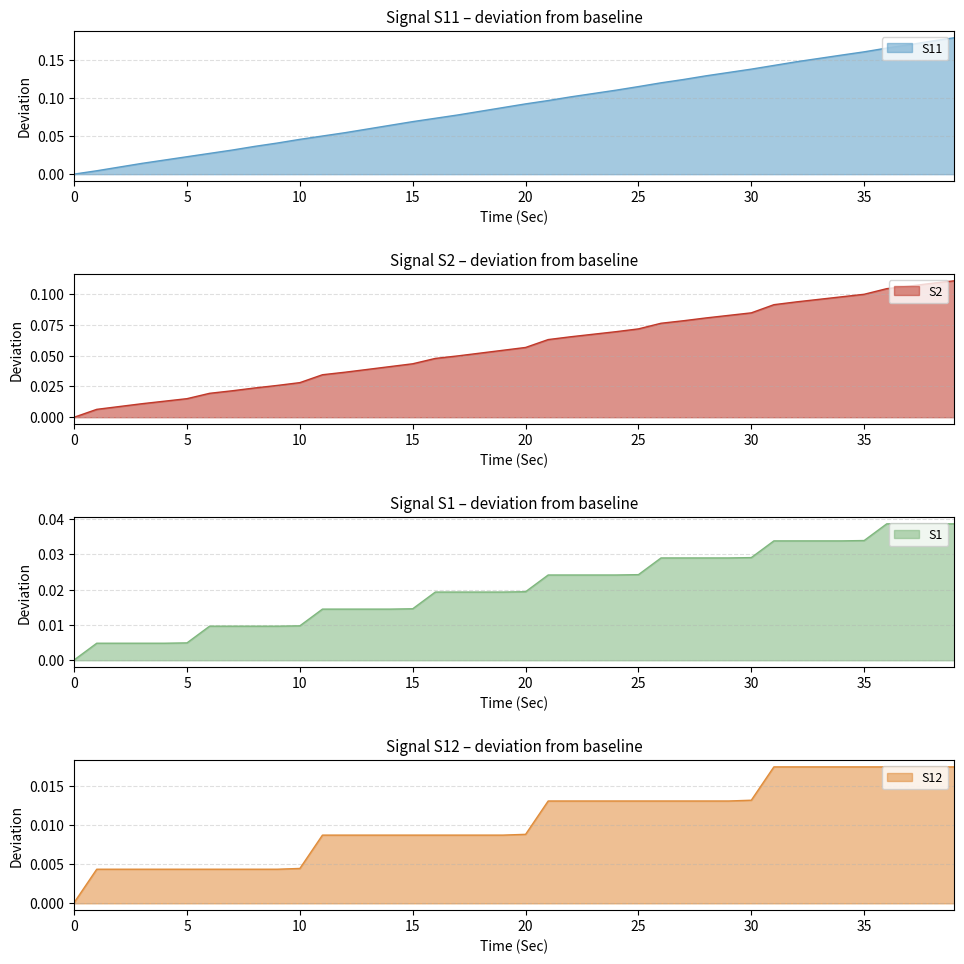

What is the sum of all S11 values?

3.6